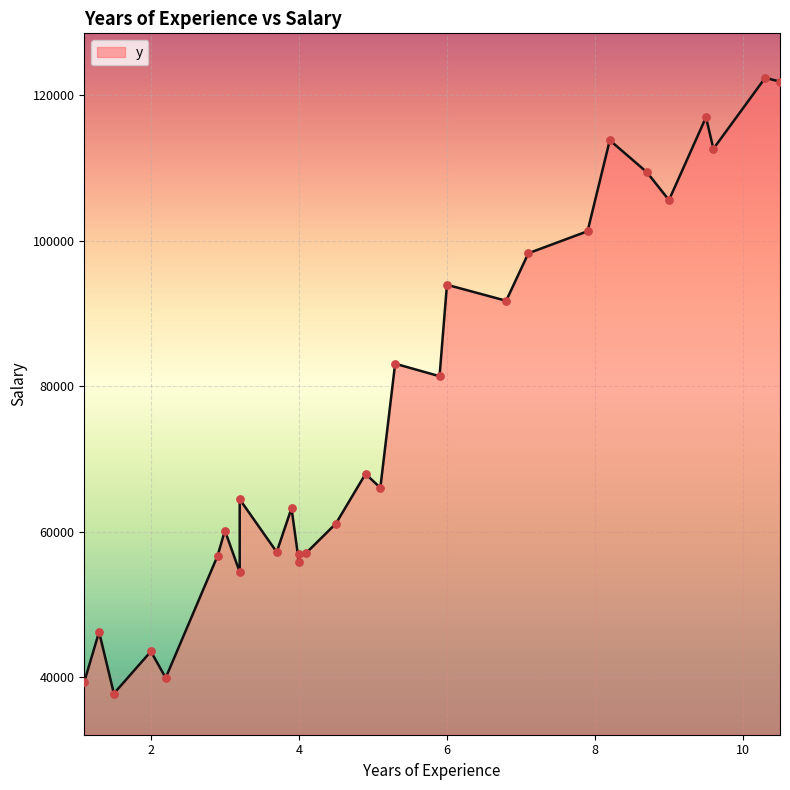

Approximately how many times larger is the value at 6.0 compared to 5.1?

1.4